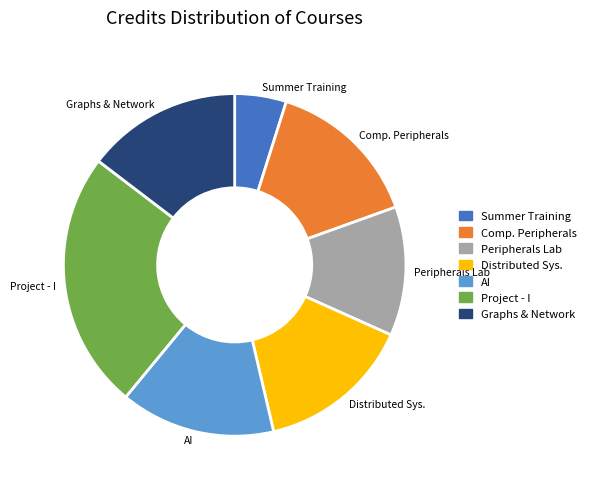

The AI slice represents 29% of the pie. True or false?

False